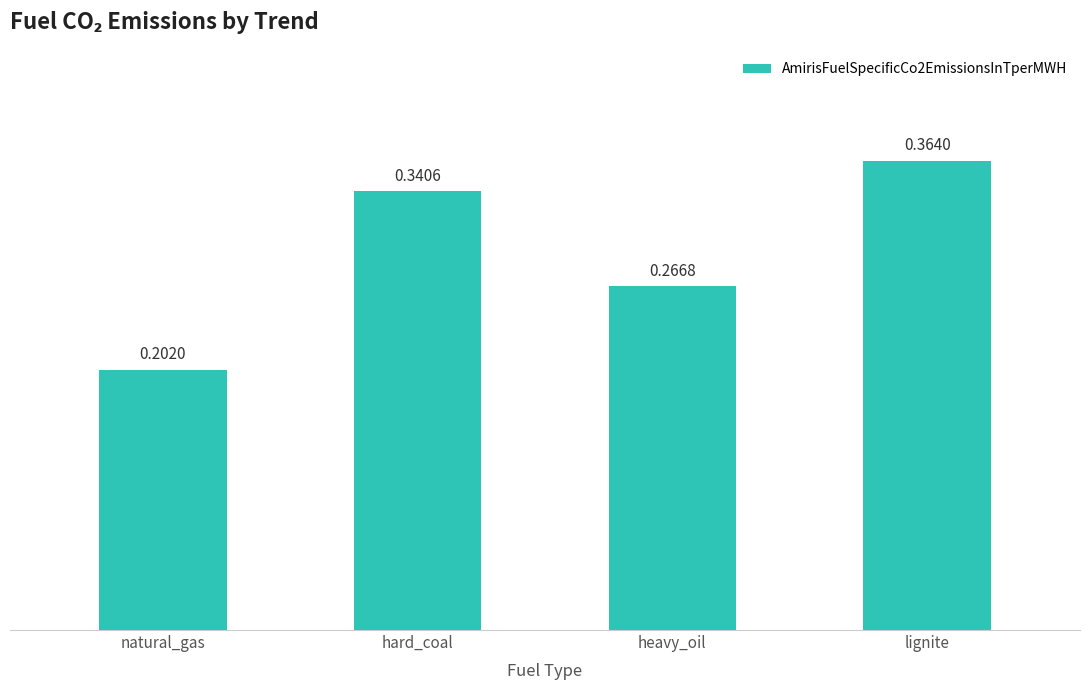

What is the label of the 4th bar from the left?

lignite